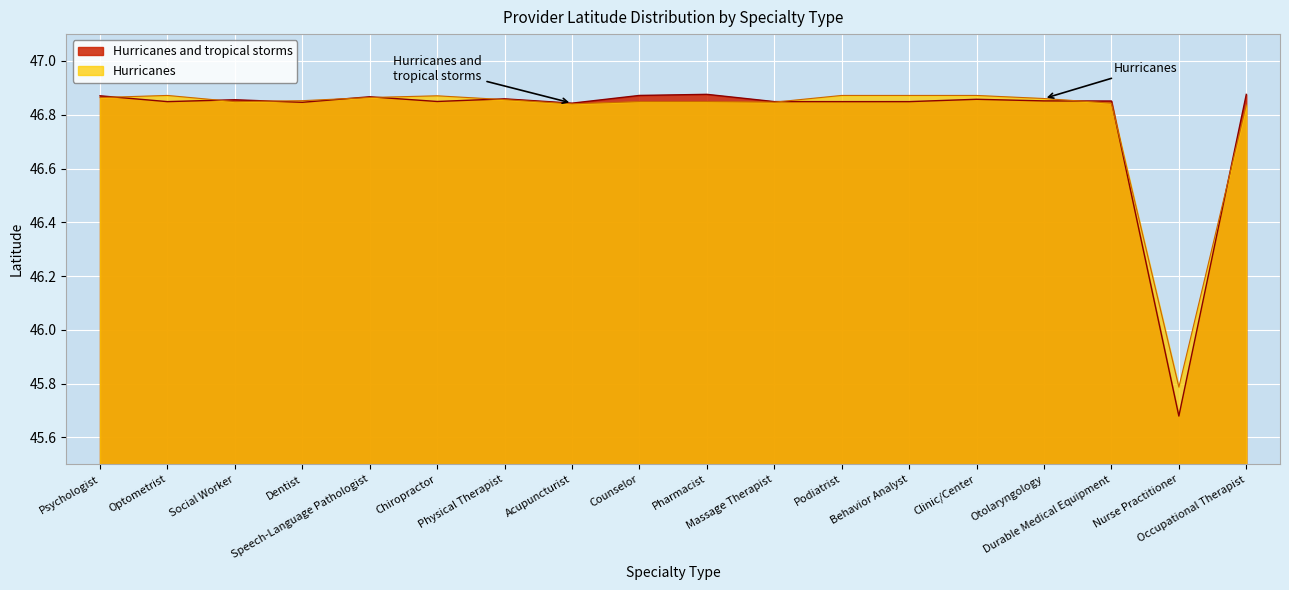

True or false: Hurricanes and Hurricanes and tropical storms intersect in this chart.

True